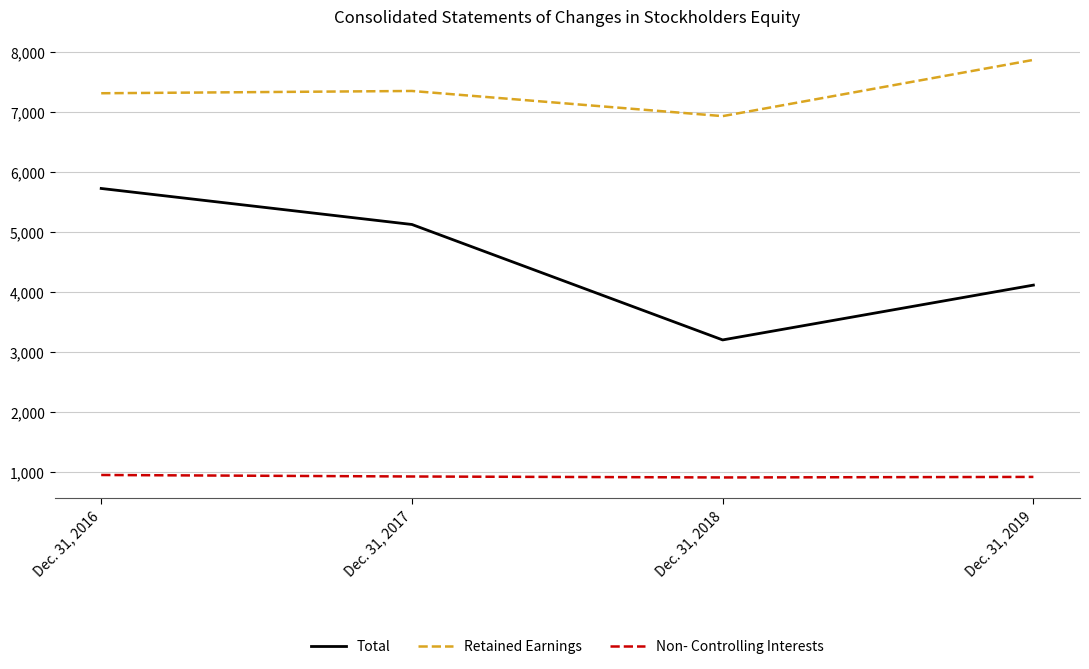

What is the sum of the Non- Controlling Interests values at Dec. 31, 2018 and Dec. 31, 2019?

1837